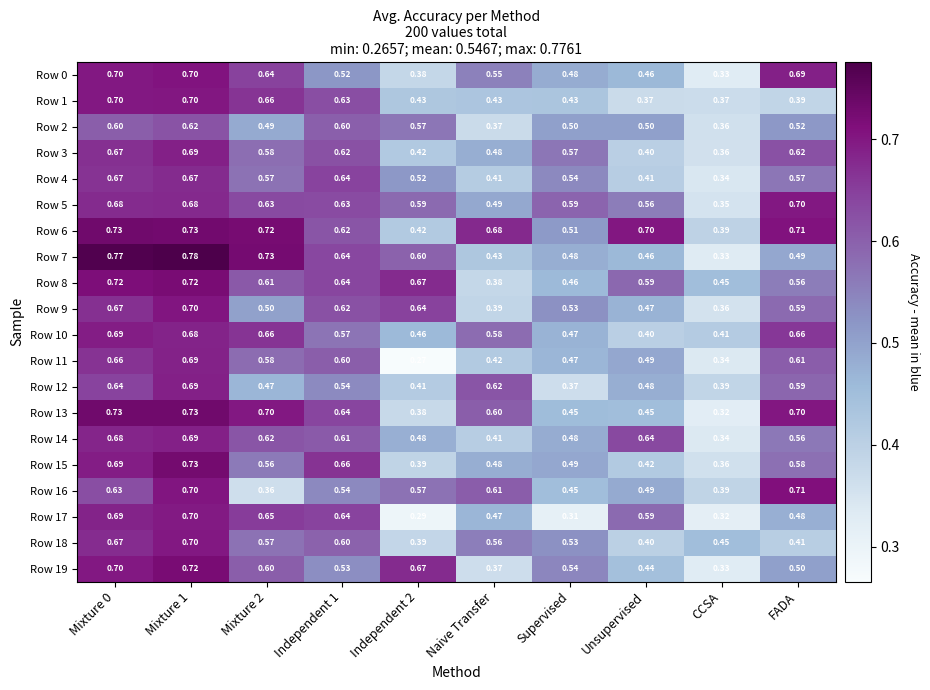

Is the value of Row 1 at CCSA greater than the value of Row 8 at Independent 2?

No